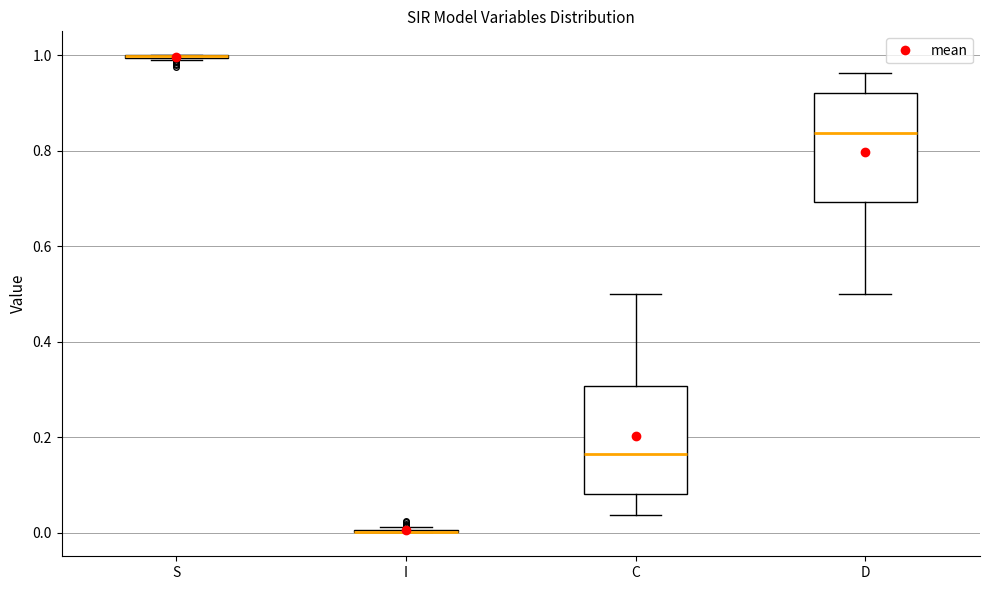

Reading left to right, transcribe this box plot: for each box, give where its median line is, the range the box spans, and where its two whiskers end, as read against the y-axis. The values are not printed on the chart, so give them approximately, as read against the axis.

S: box collapsed to a line at 1.00, whiskers 0.98 to 1.00
I: box collapsed to a line at 0.00, whiskers 0.00 to 0.02
C: median 0.16, box 0.08 to 0.30, whiskers 0.04 to 0.50
D: median 0.84, box 0.70 to 0.92, whiskers 0.50 to 0.96